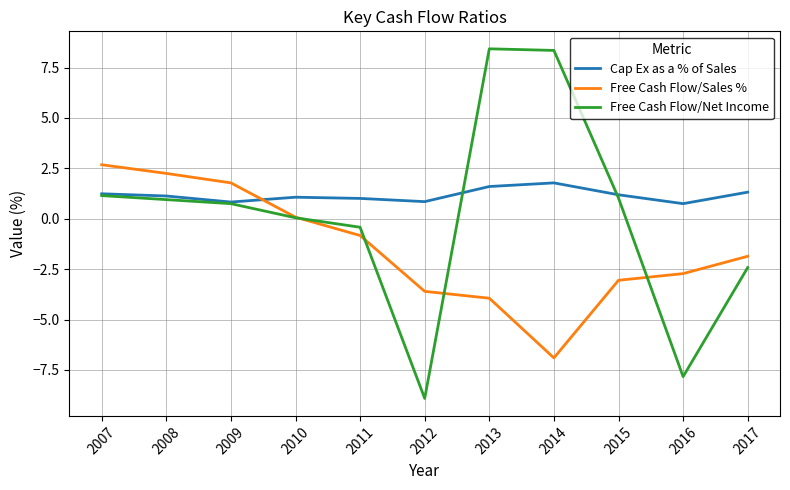

True or false: Free Cash Flow/Sales % and Free Cash Flow/Net Income intersect in this chart.

True